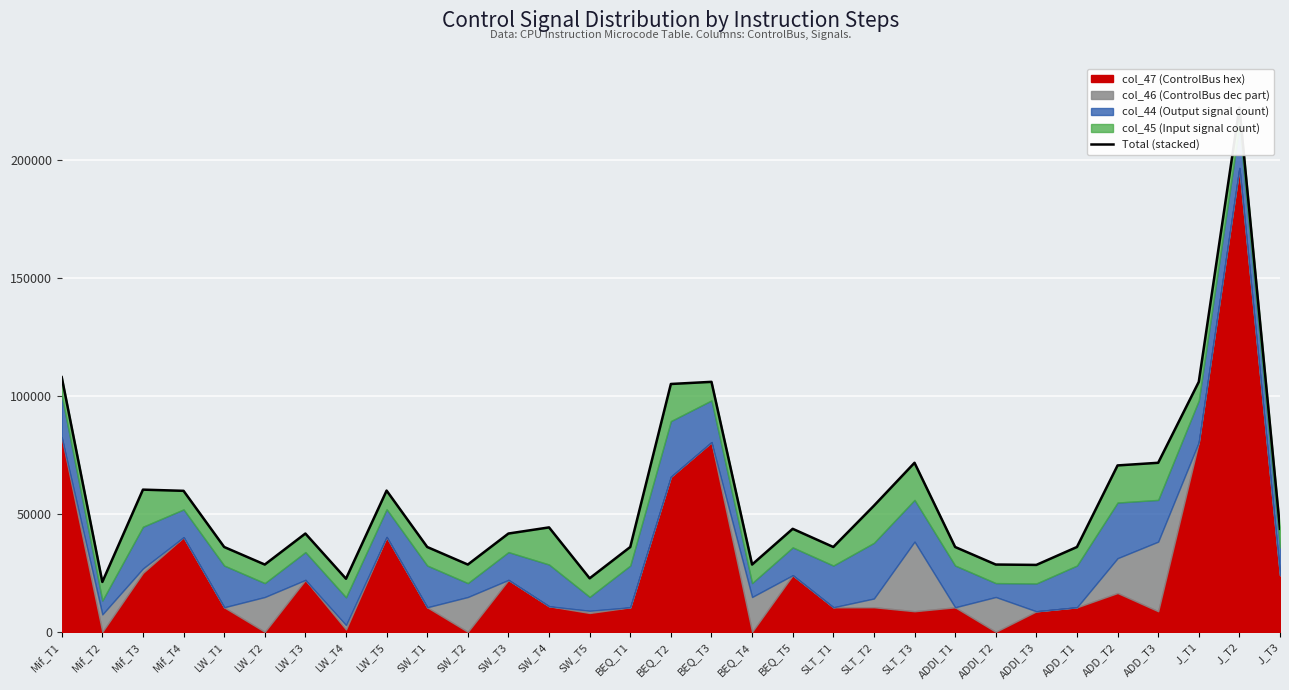

What is the label of the 15th point from the left?

BEQ_T1